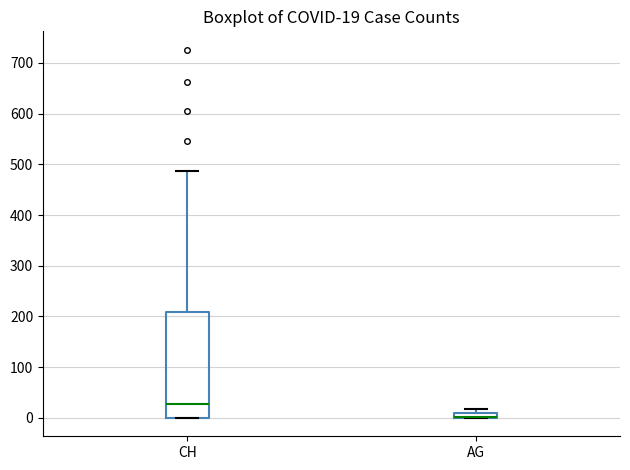

Which box is the tallest, from its lower edge to its upper edge?

CH